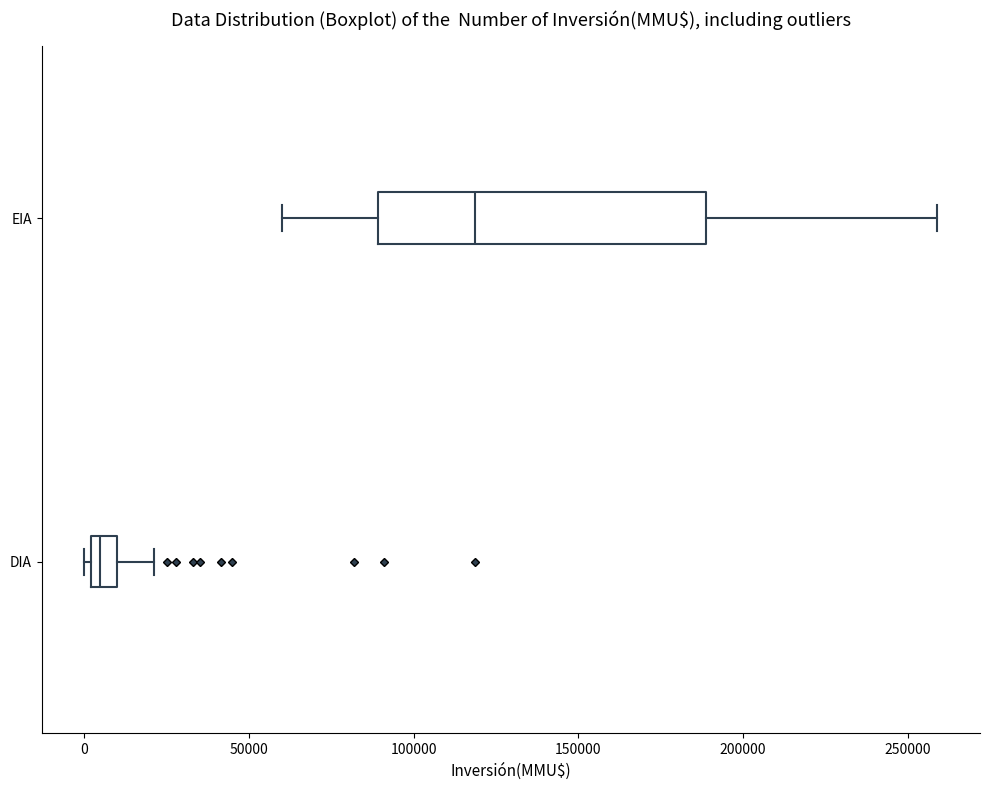

Reading bottom to top, transcribe this box plot: for each box, give where its median line is, the range the box spans, and where its two whiskers end, as read against the x-axis. The values are not printed on the chart, so give them approximately, as read against the axis.

DIA: median 5000, box 0 to 10000, whiskers 0 (just left of the box's left edge) to 20000
EIA: median 120000, box 90000 to 190000, whiskers 60000 to 260000